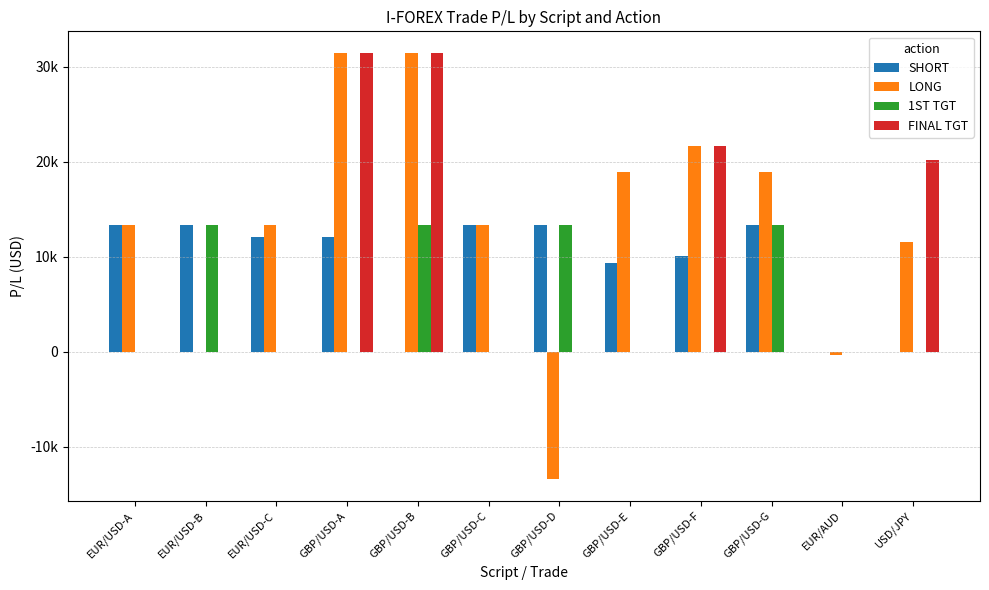

Rank the series by their maximum value, from highest to lowest.

LONG, FINAL TGT, SHORT, 1ST TGT